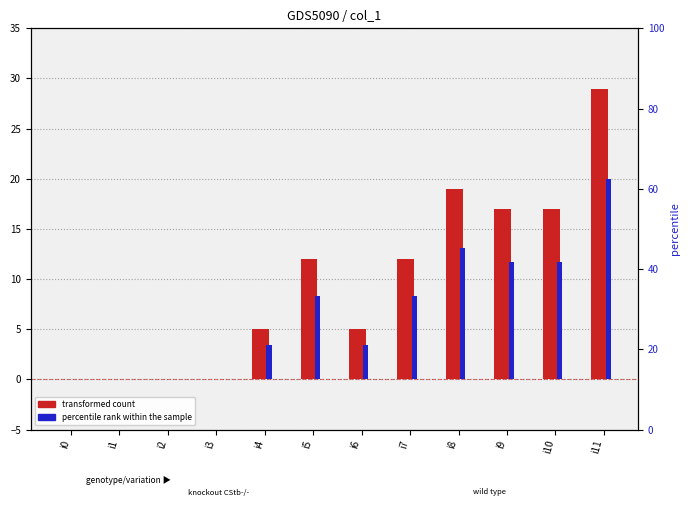

Reading left to right, extract all data points from this chart.

transformed count: i0=0.0	i1=0.0	i2=0.0	i3=0.0	i4=5.0	i5=12.0	i6=5.0	i7=12.0	i8=19.0	i9=17.0	i10=17.0	i11=29.0
percentile rank within the sample: i0=0.0	i1=0.0	i2=0.0	i3=0.0	i4=3.4	i5=8.3	i6=3.4	i7=8.3	i8=13.1	i9=11.7	i10=11.7	i11=20.0